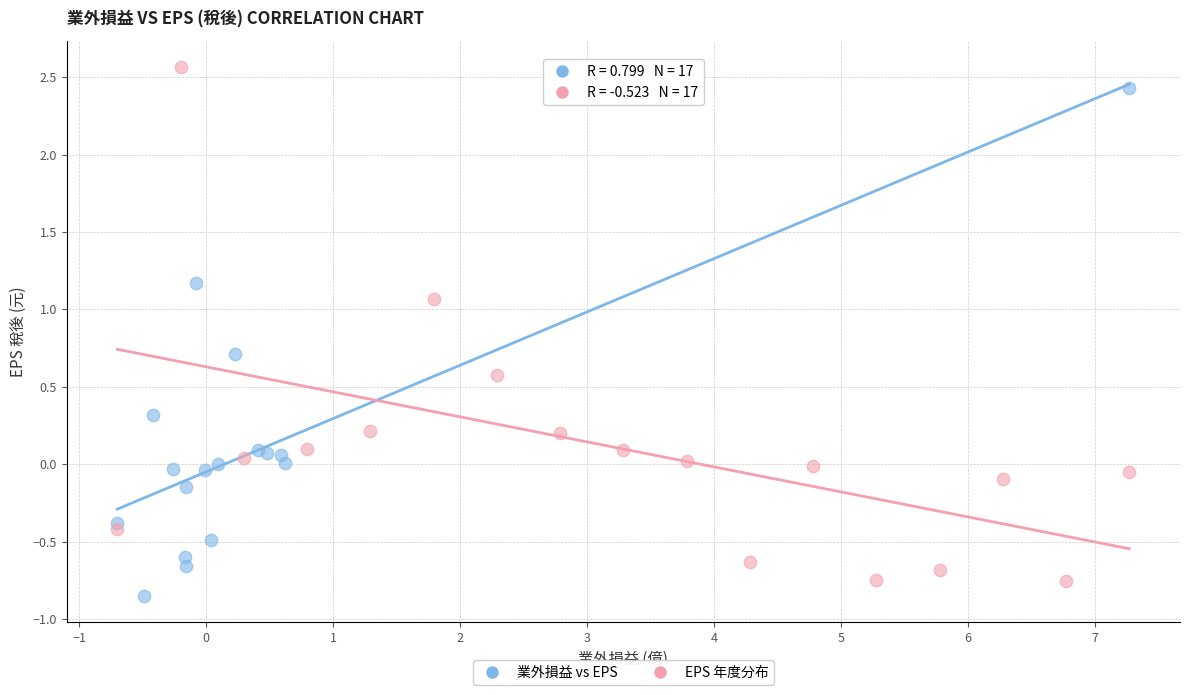

Which series has the widest spread of Y values?

EPS 年度分布